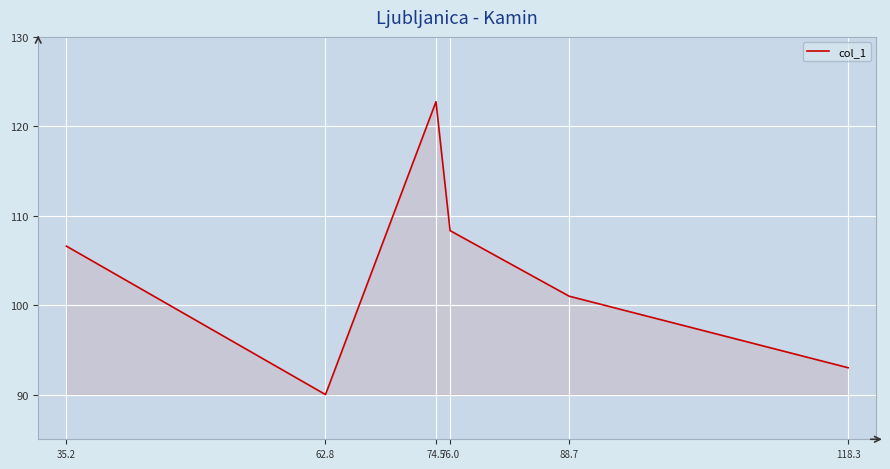

What position from the left is 76.0?

4